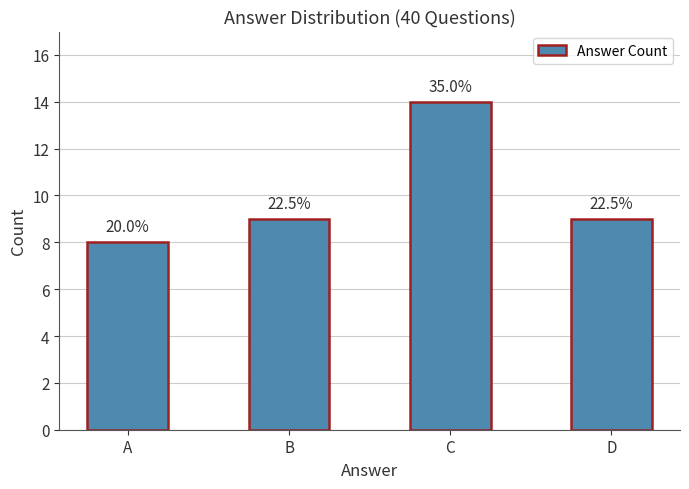

How many bars are there in total?

4